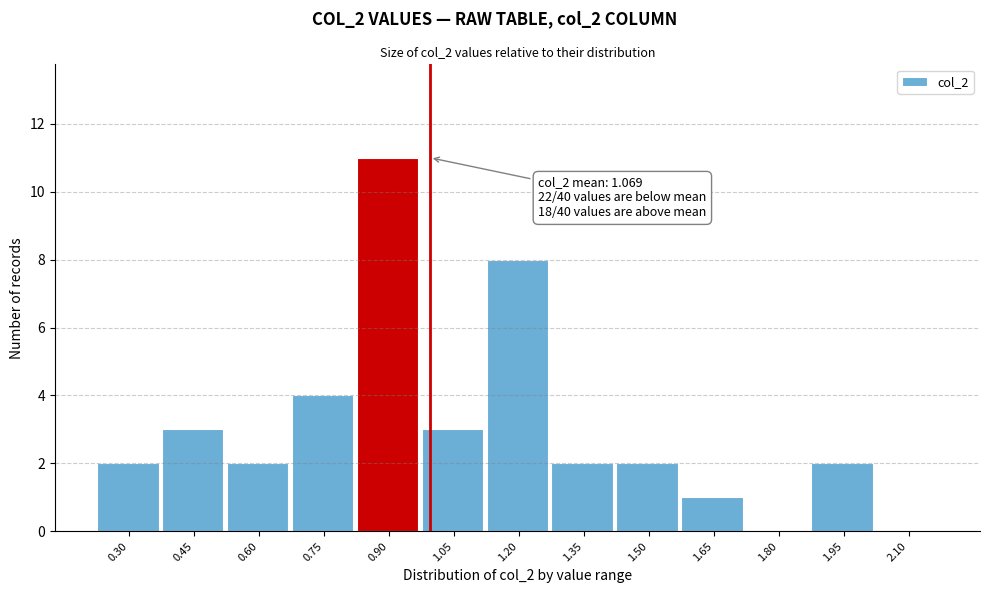

Reading left to right, transcribe all the data shown in this chart.

0.30=2	0.45=3	0.60=2	0.75=4	0.90=11	1.05=3	1.20=8	1.35=2	1.50=2	1.65=1	1.80=0	1.95=2	2.10=0